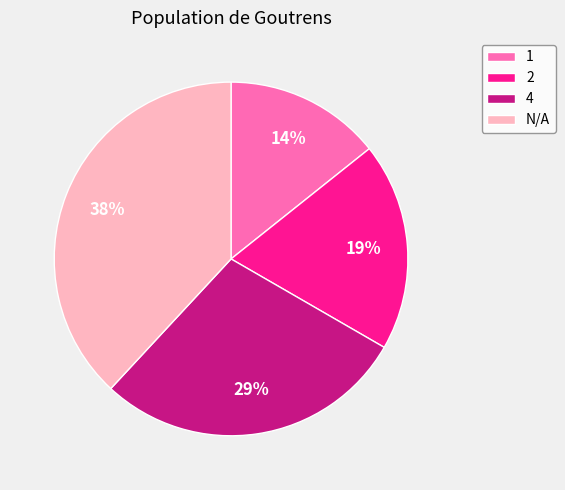

Approximately how many times larger is the value at N/A compared to 2?

2.0